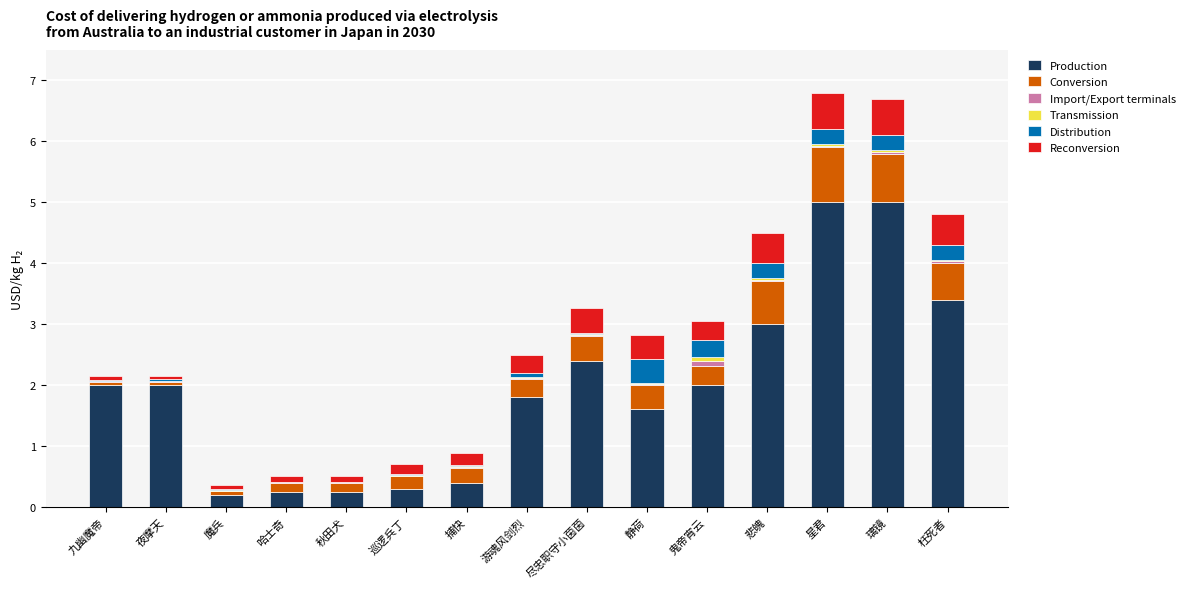

What is the highest value of the Production series?

5.0